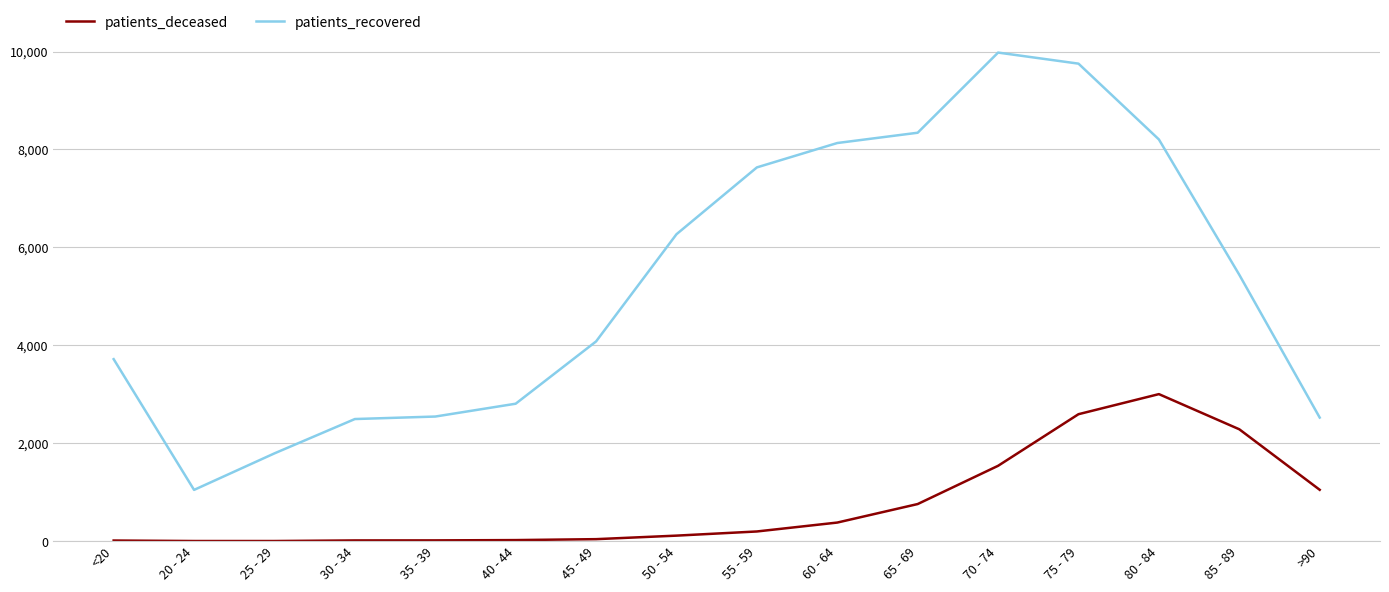

Which category has the highest value in the patients_deceased series?

80 - 84